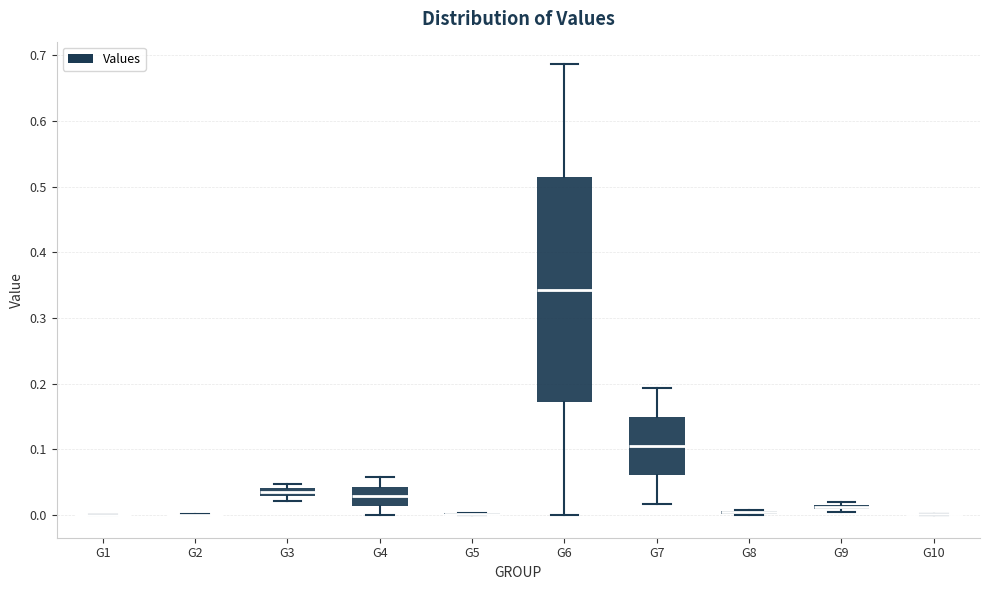

Where is the upper edge of the box for G7 on the y-axis? The values are not printed on the chart, so give them approximately, as read against the axis.

0.15